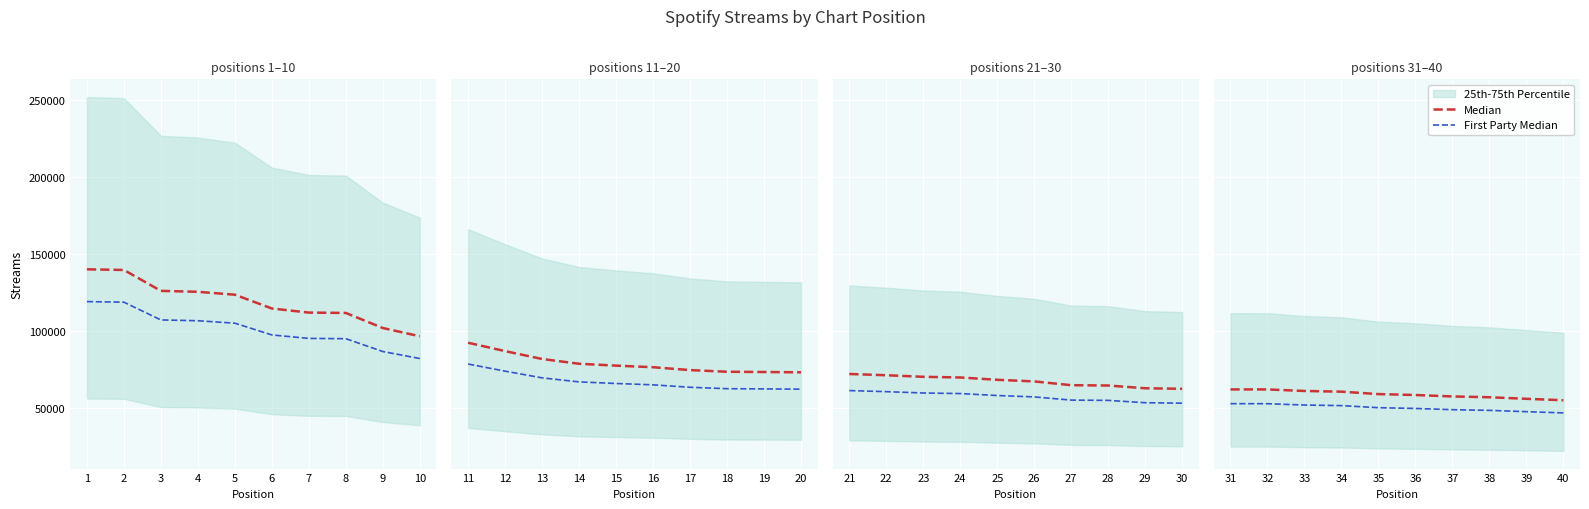

At which category is the sum across all series the highest?

31